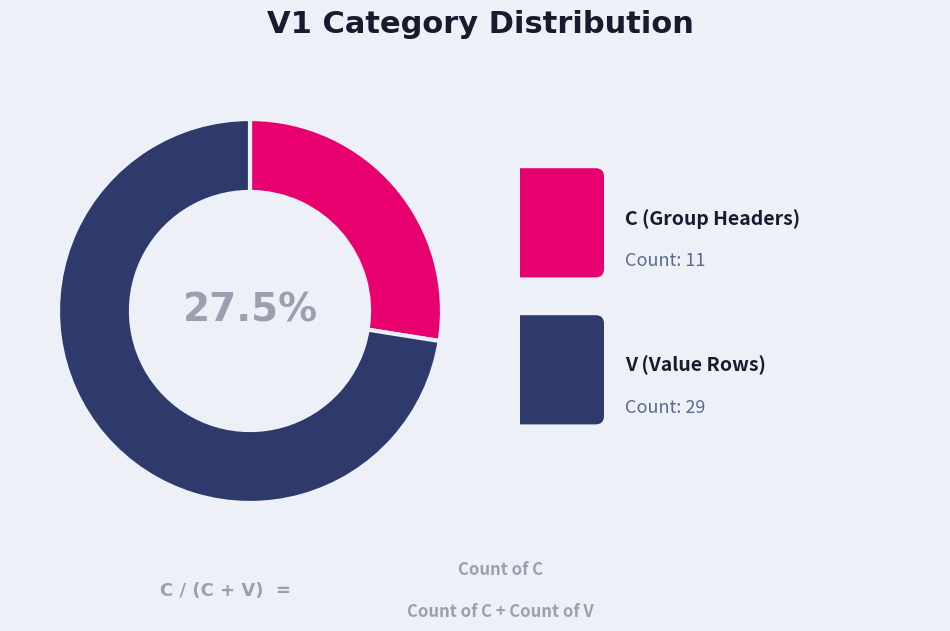

Is there a majority slice in this chart?

Yes